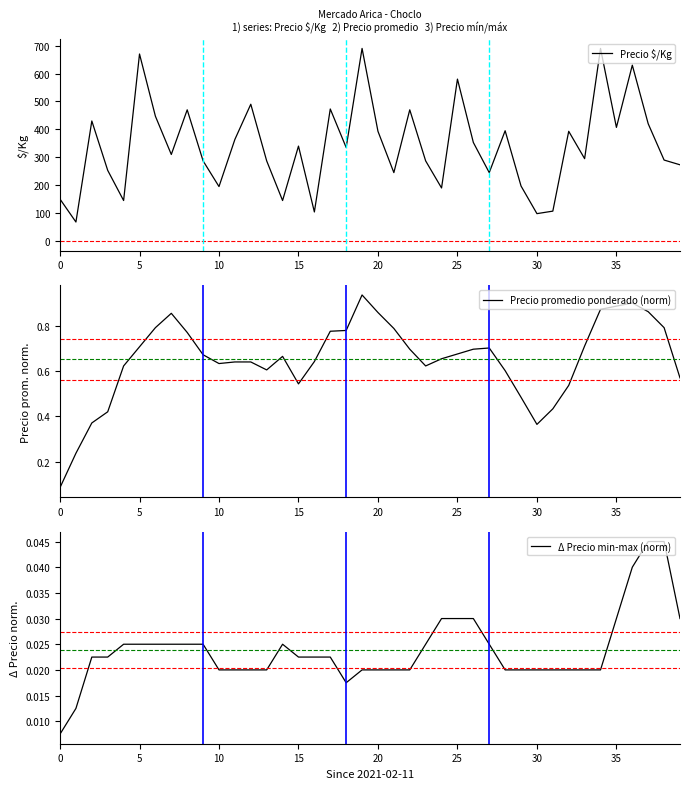

True or false: Precio promedio ponderado (norm) and Δ Precio min-max (norm) cross at least once.

False